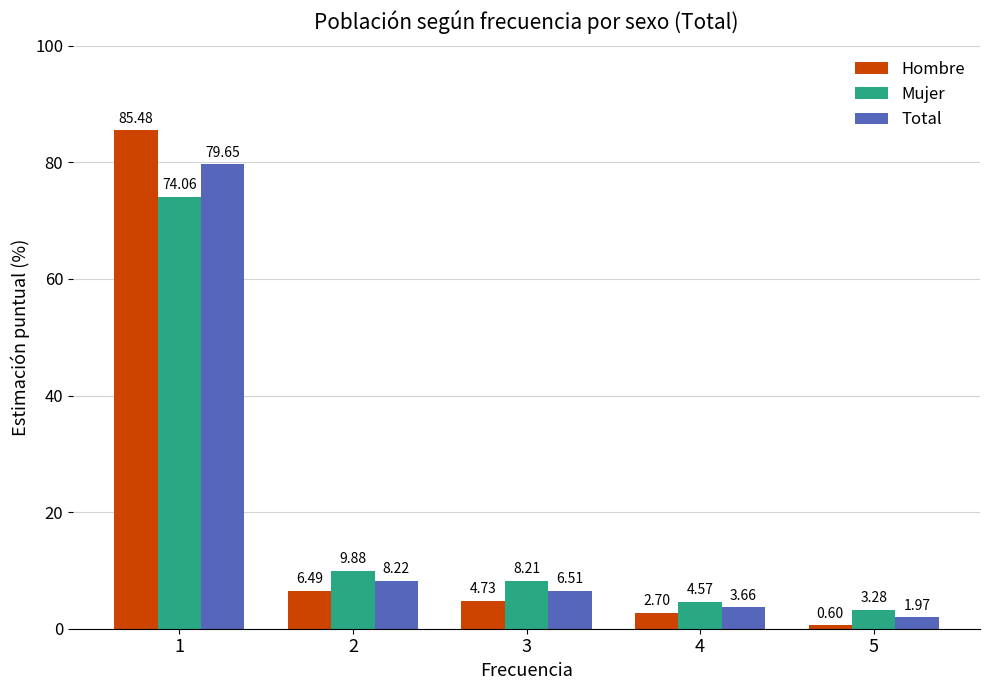

At how many categories does at least one series exceed 81?

1